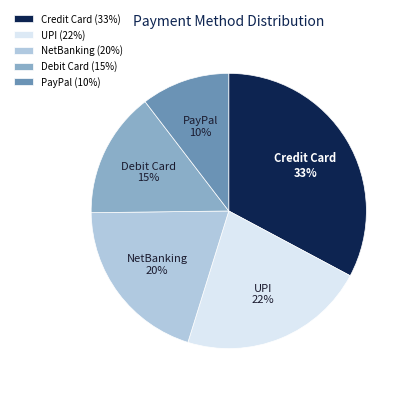

How many slices are in this pie chart?

5